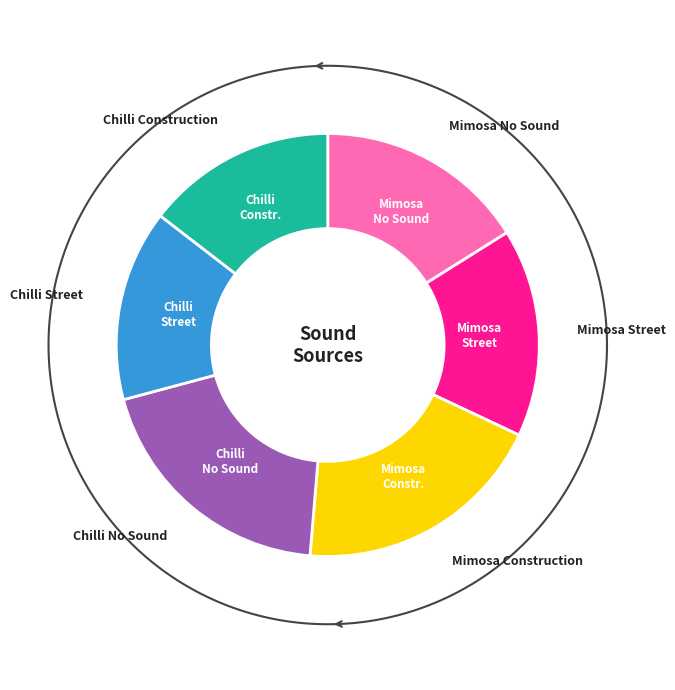

To the nearest percent, what is the difference between the largest and smallest slice percentages?

5%